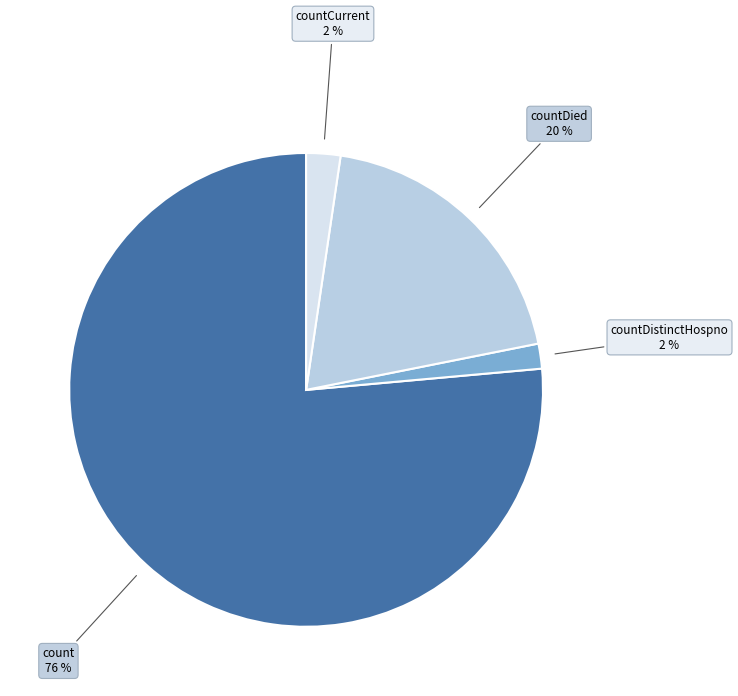

What is the majority slice?

count